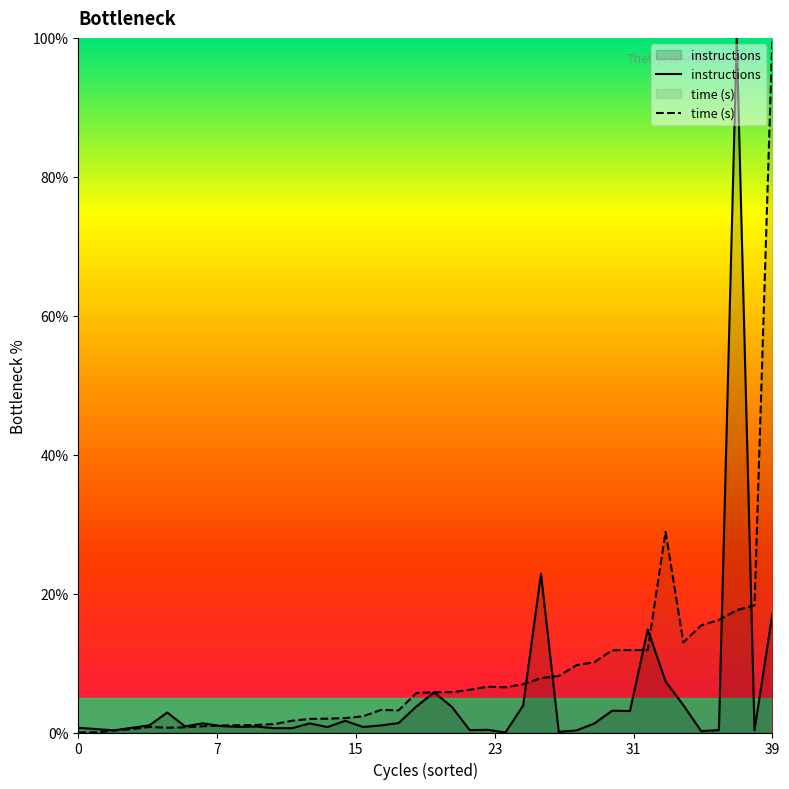

True or false: instructions and time (s) cross at least once.

True